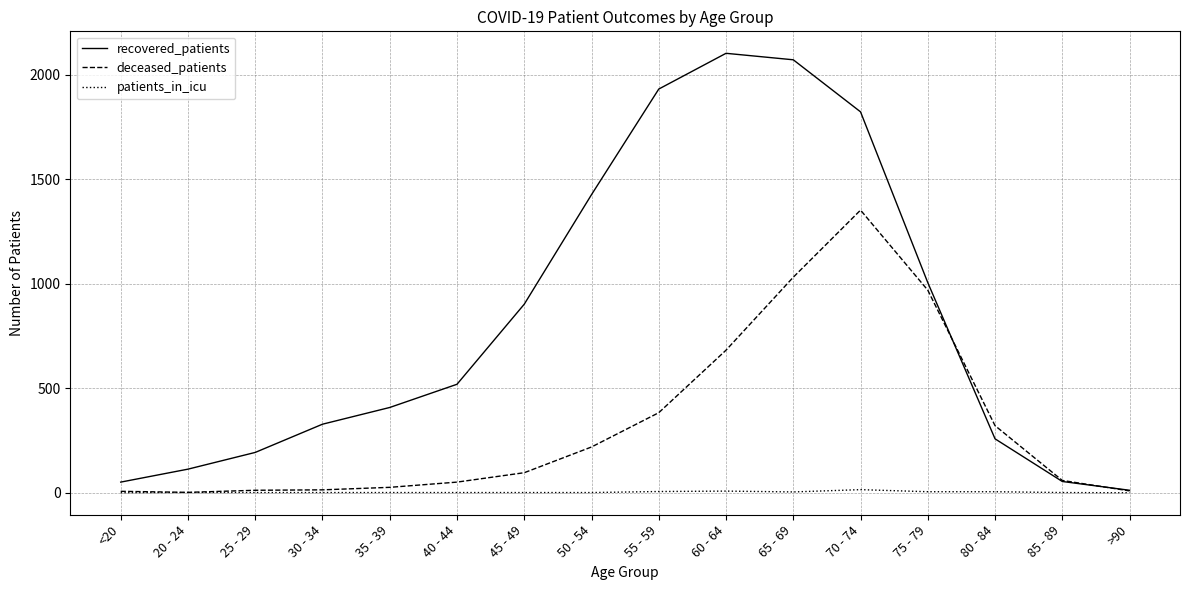

The recovered_patients series shows 2199 at 50 - 54. True or false?

False